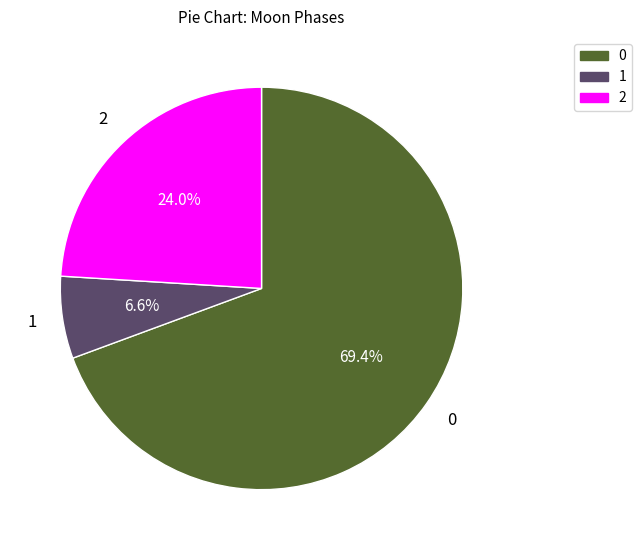

How much of the chart is everything except 2?

76.0%